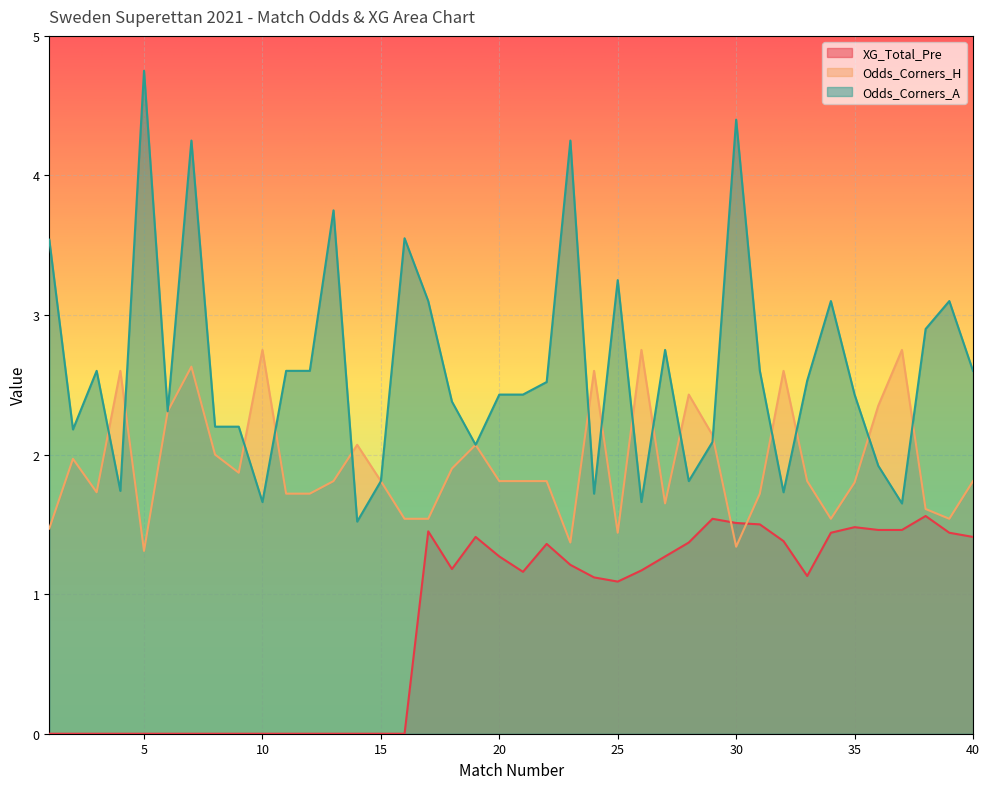

At 35, list the series in order from smallest to largest.

XG_Total_Pre, Odds_Corners_H, Odds_Corners_A